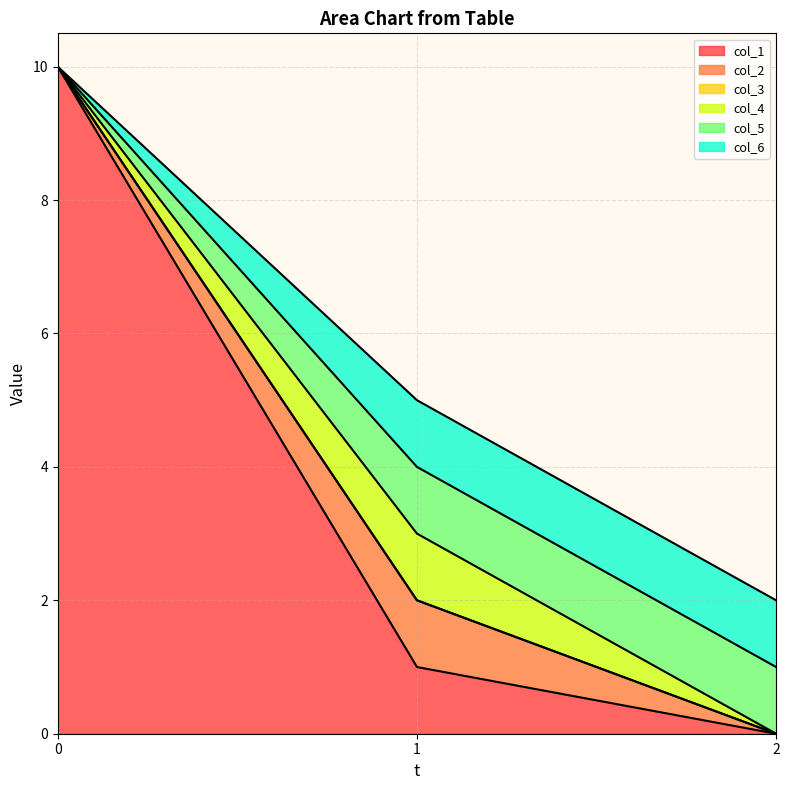

Does the chart display data point markers on the line(s)?

No